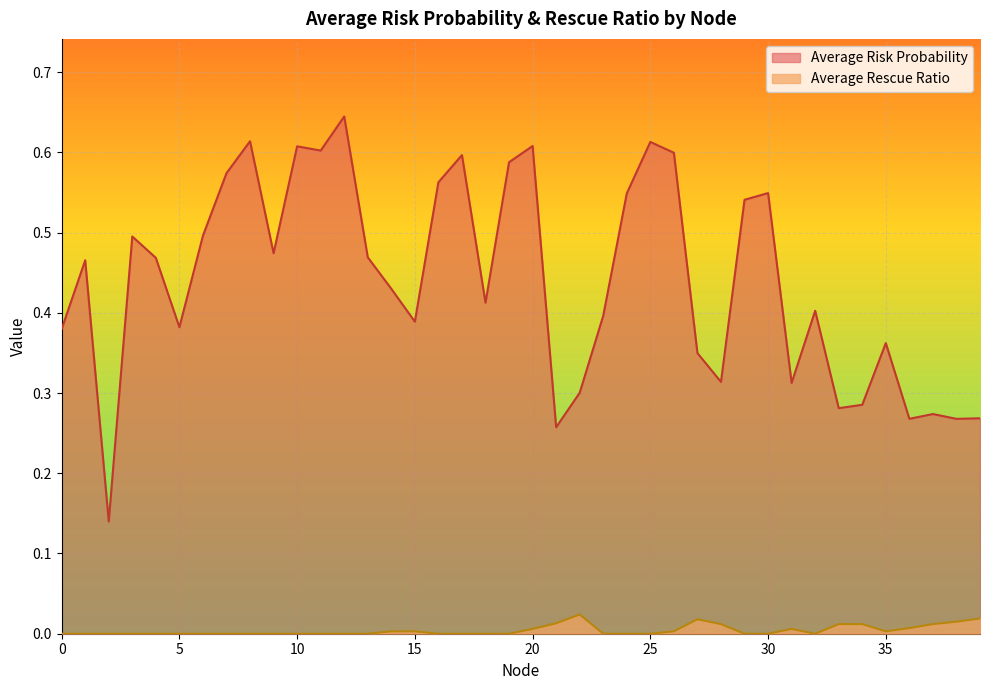

The Average Risk Probability series shows 0.3 at 3. True or false?

False